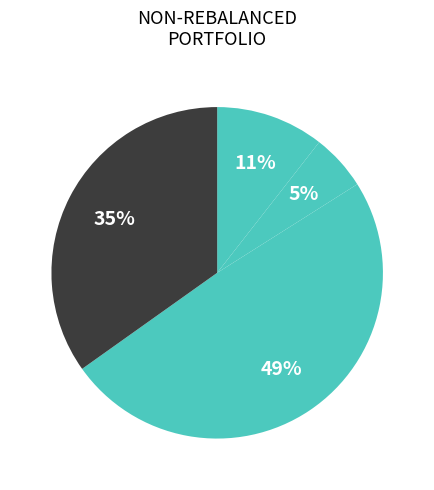

How many slices are in this pie chart?

4